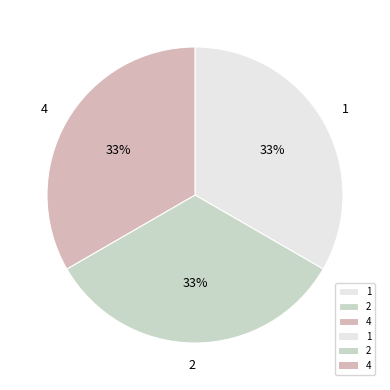

Does 2 represent more than half of the total?

No